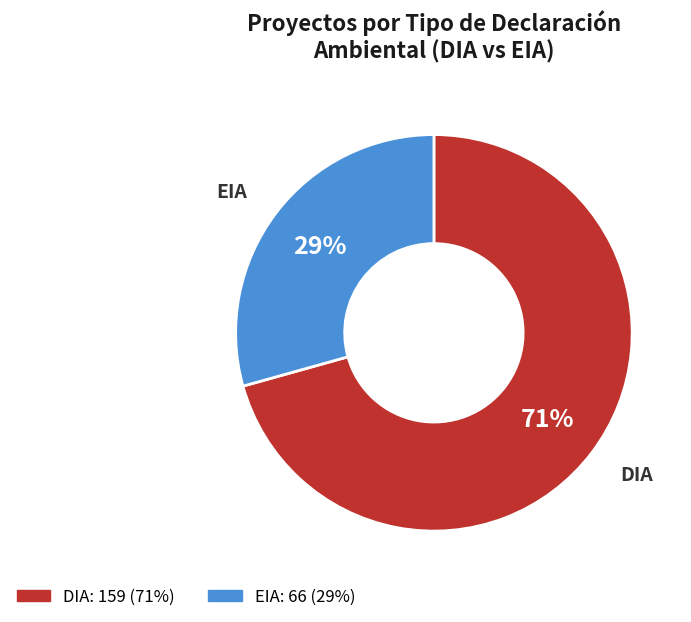

Is DIA the majority of the pie?

Yes